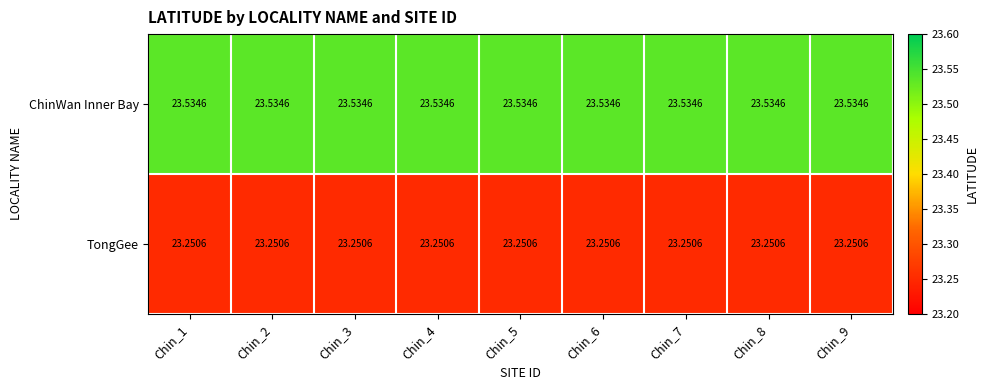

Which series has the largest total across all categories?

ChinWan Inner Bay